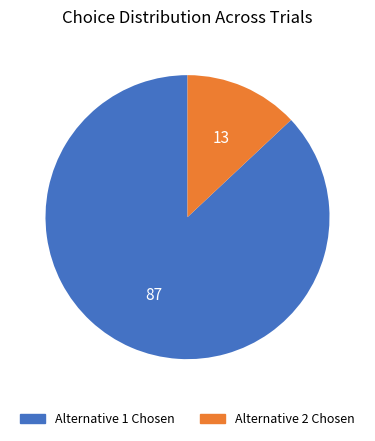

Is there a majority slice in this chart?

Yes